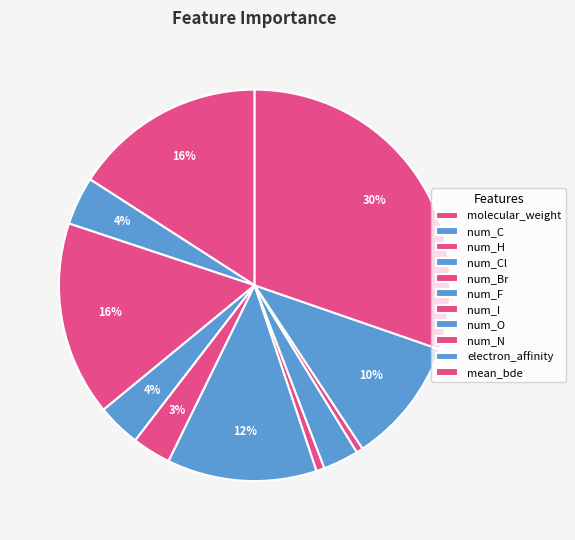

How many segments does this pie chart have?

11